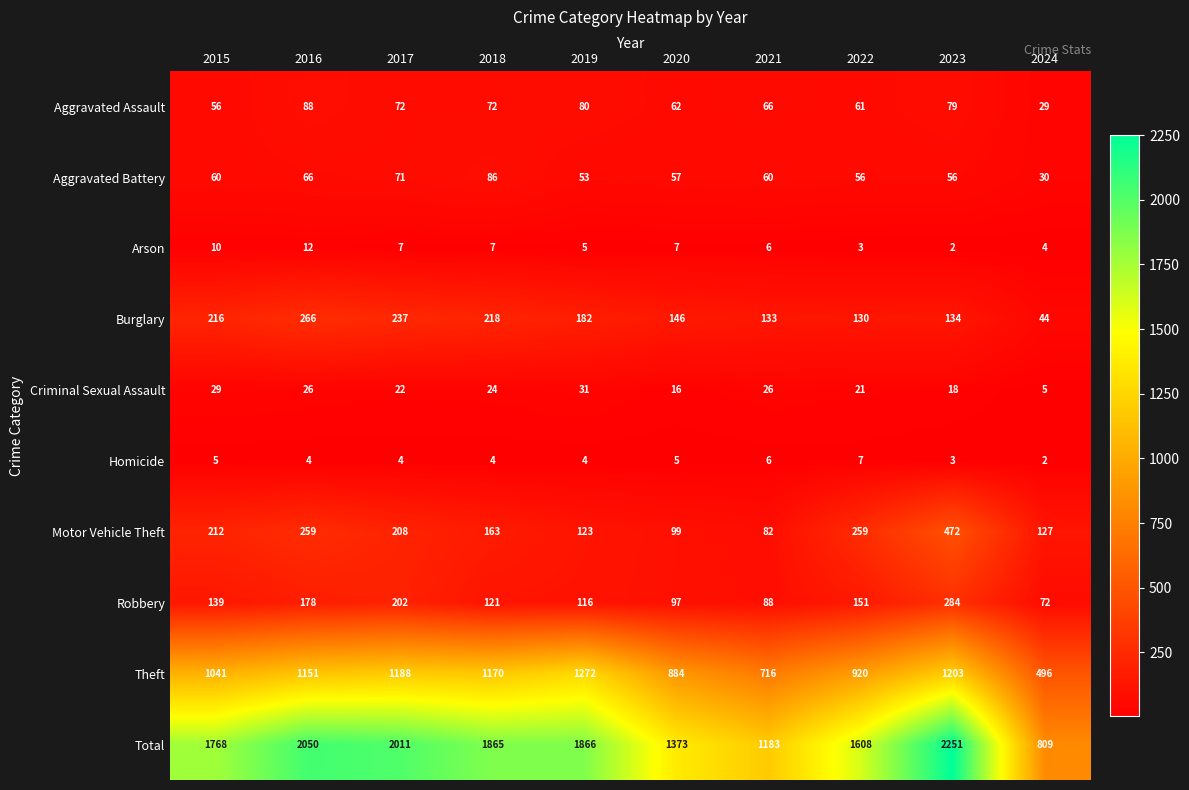

At which category is the sum across all series the highest?

2023